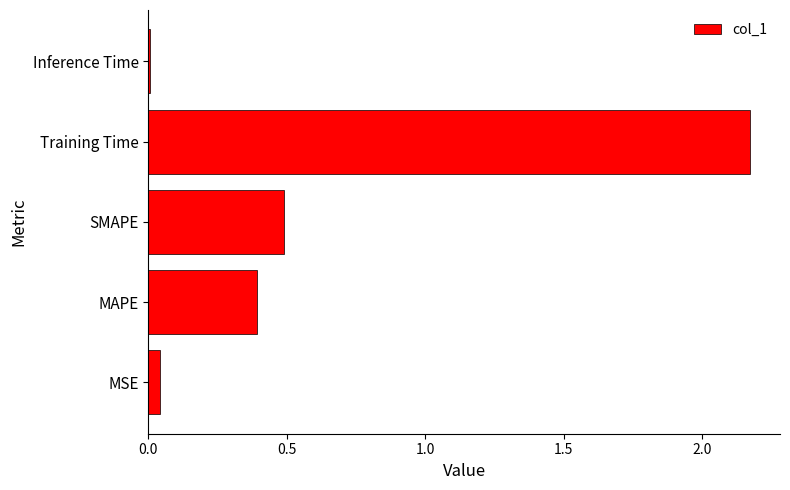

Where is the data nearest to the value 1?

SMAPE